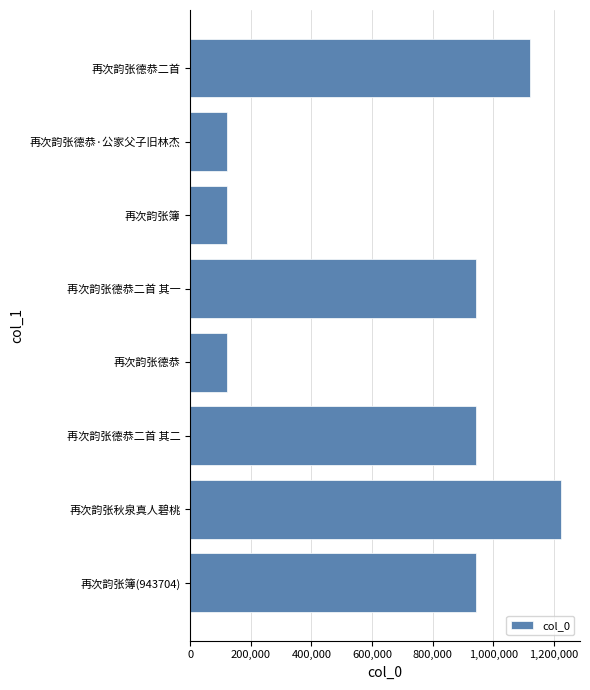

Which has a higher value, 再次韵张德恭 or 再次韵张秋泉真人碧桃?

再次韵张秋泉真人碧桃